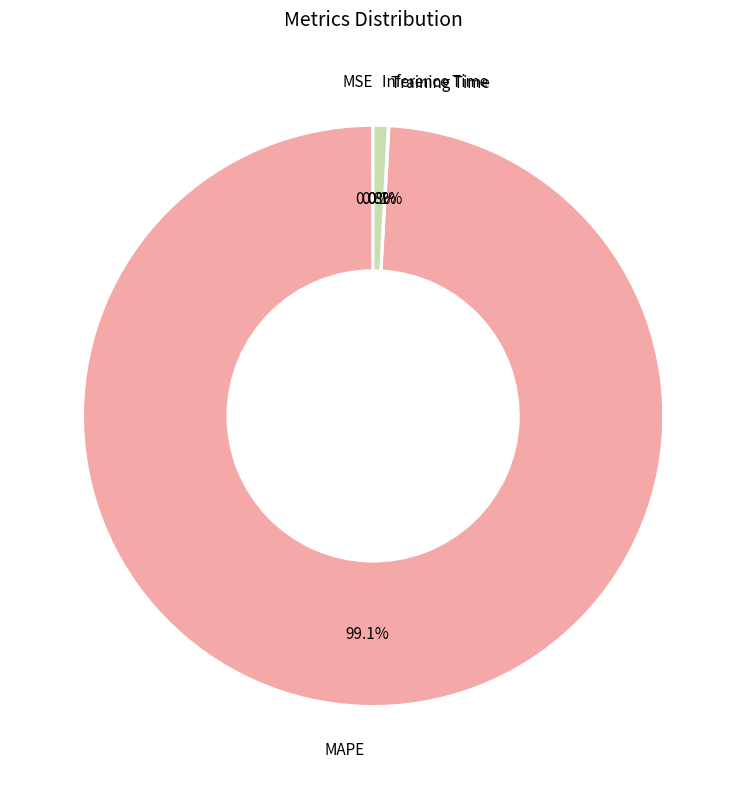

Is there any slice that represents more than half of the pie?

Yes